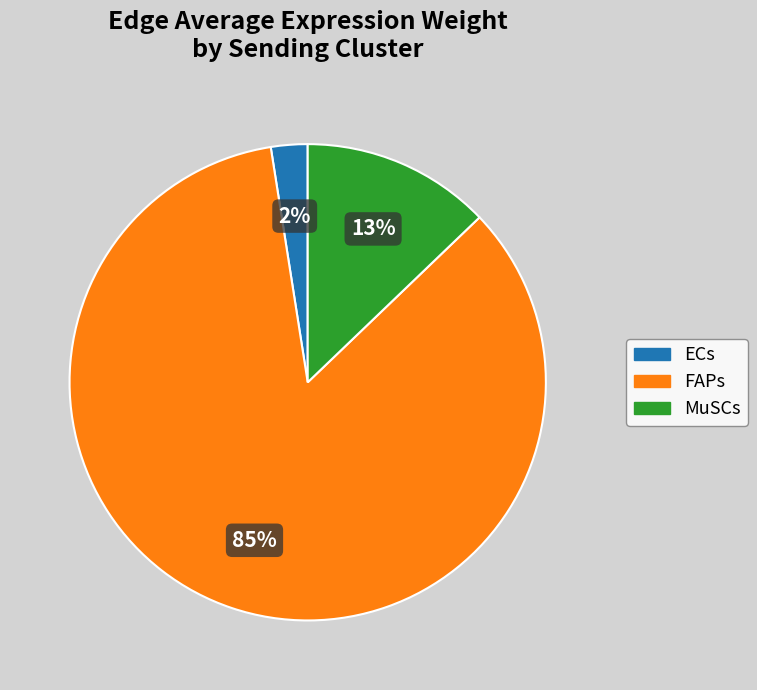

The FAPs slice represents 85% of the pie. True or false?

True